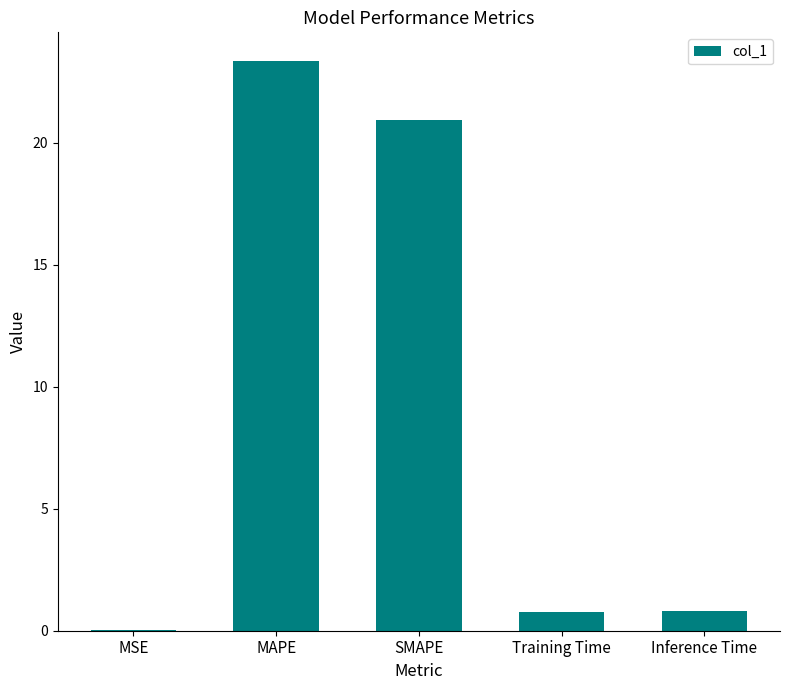

How many series are shown in this chart?

1